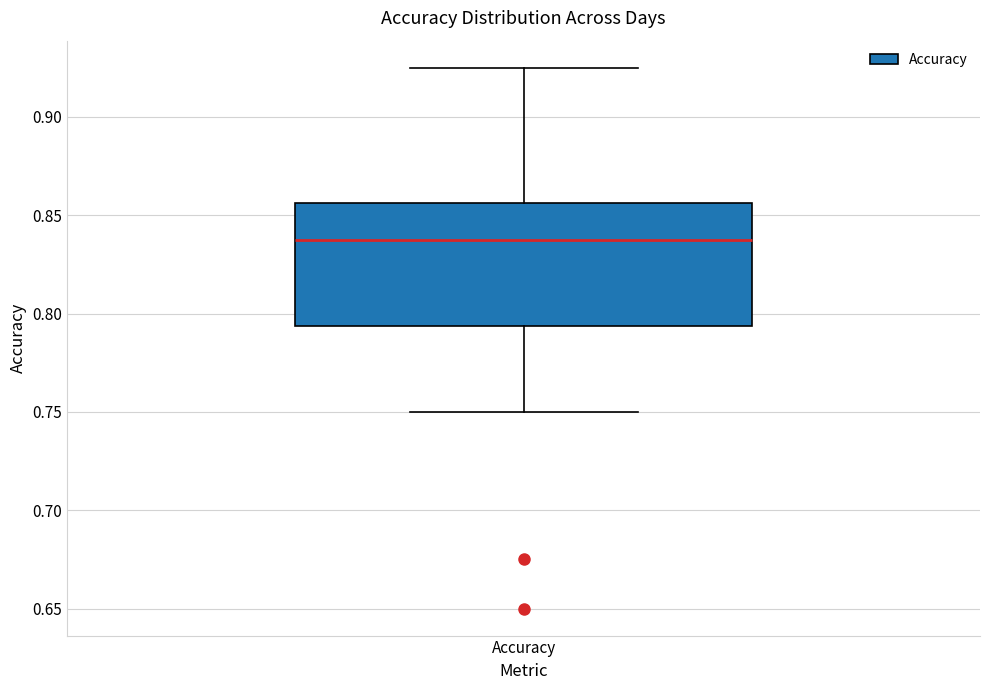

Where does the median line of the box for Accuracy sit on the y-axis? The values are not printed on the chart, so give them approximately, as read against the axis.

0.840